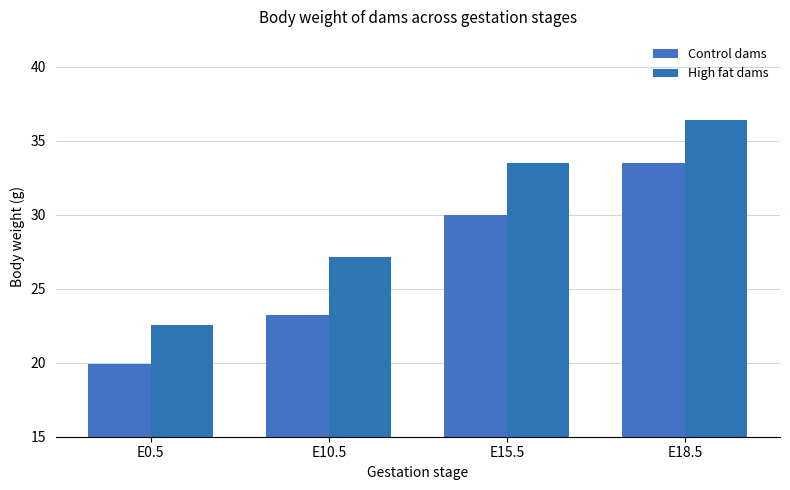

How many data points does each series have?

4